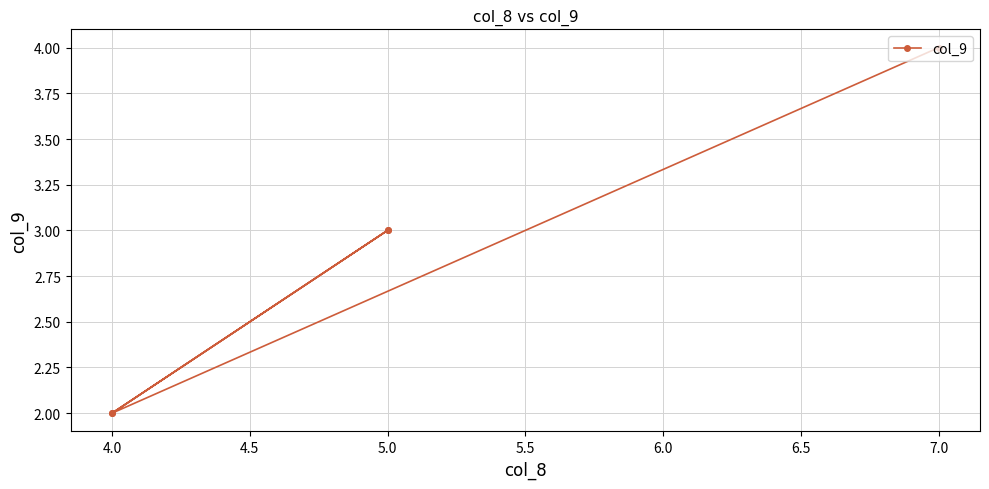

What is the value of the 3rd point from the left?

3